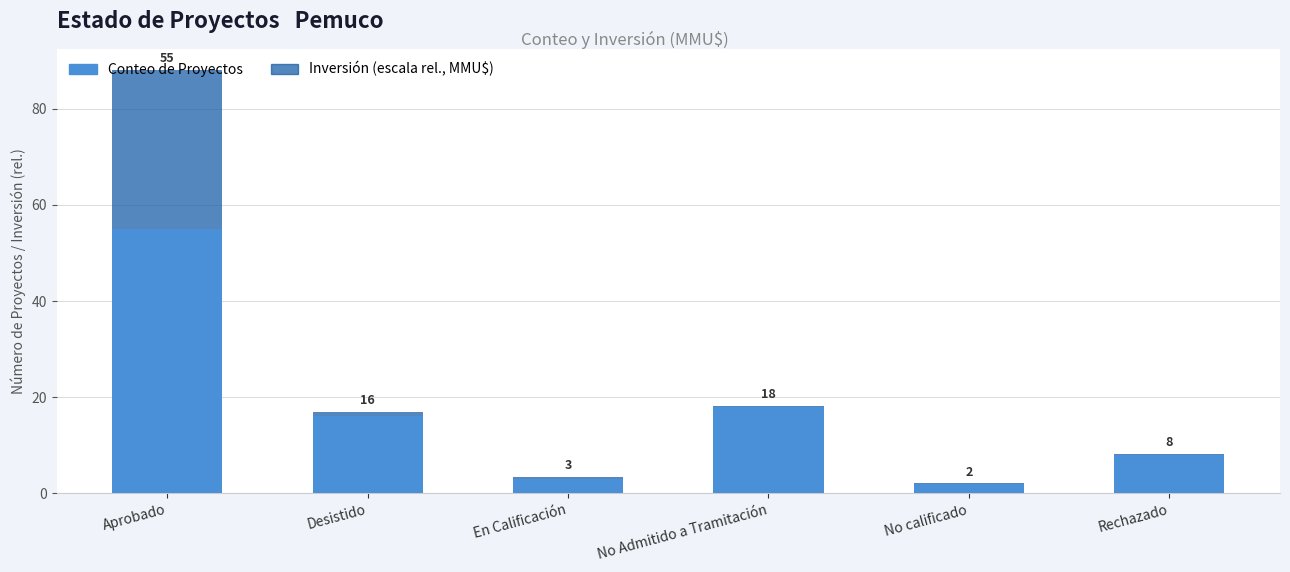

At which category is the sum across all series the highest?

Aprobado